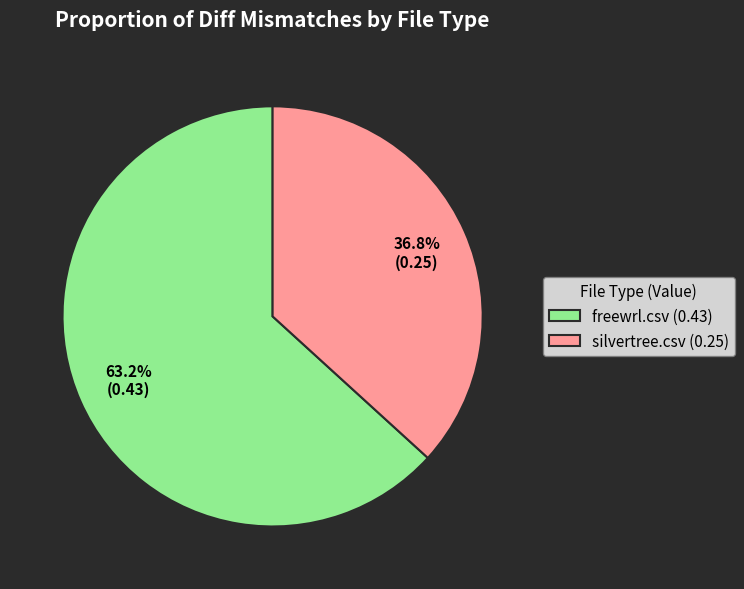

To the nearest percent, what percentage of the pie is silvertree.csv?

37%